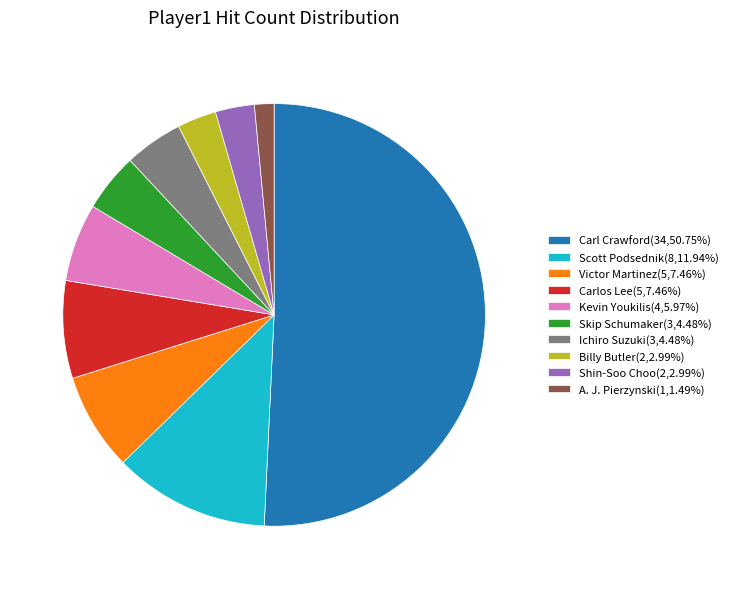

What is the largest slice in the pie chart?

Carl Crawford